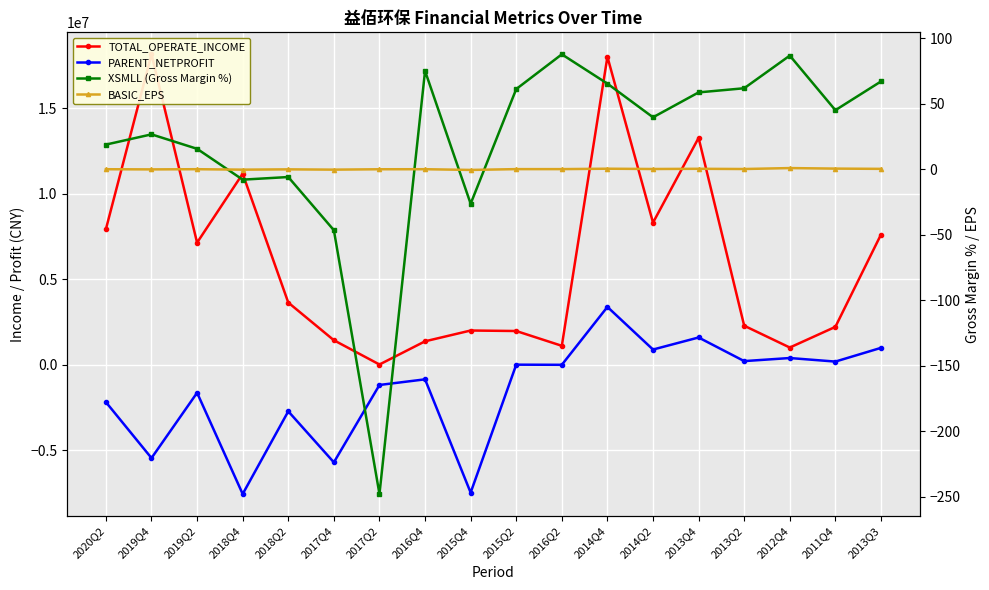

The value of XSMLL (Gross Margin %) at 2019Q4 is 26.5. True or false?

True